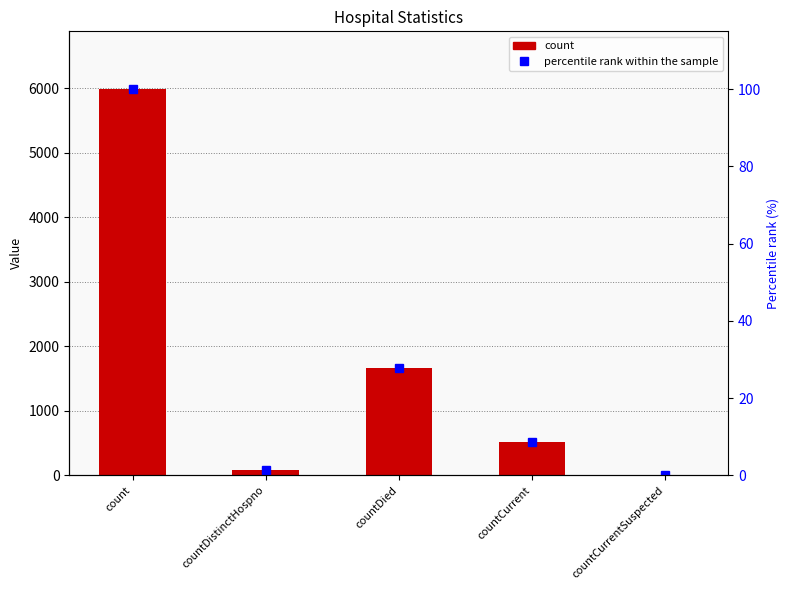

Which series changed the most between count and countDied?

count